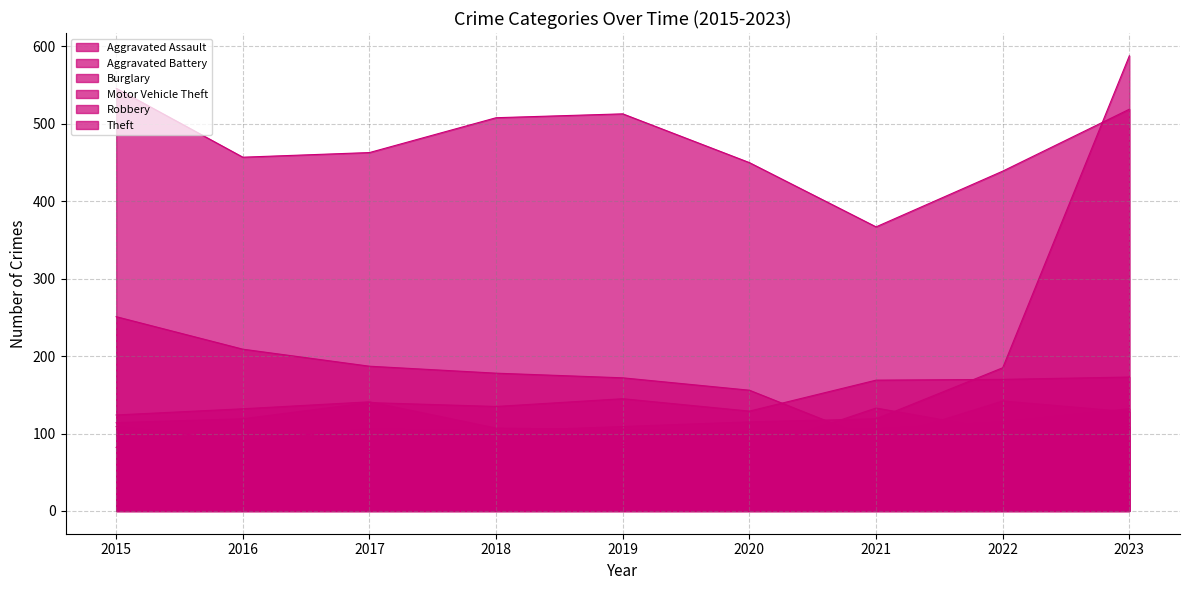

Does the chart have visible grid lines?

Yes